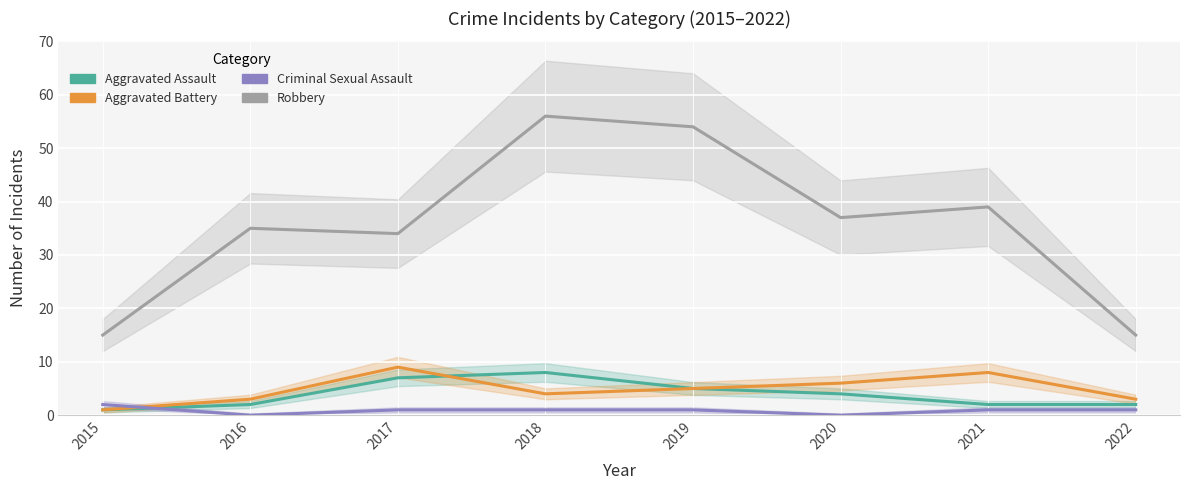

How many interior local peaks does the Aggravated Assault series have?

1